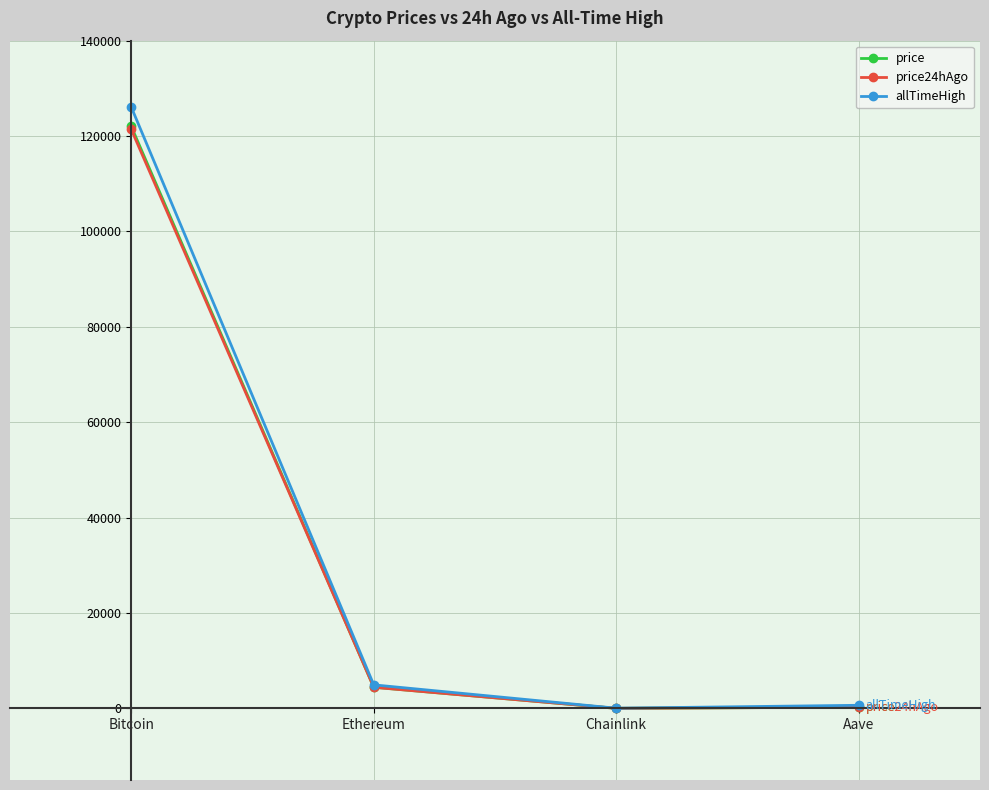

What is the highest value of the allTimeHigh series?

126080.0